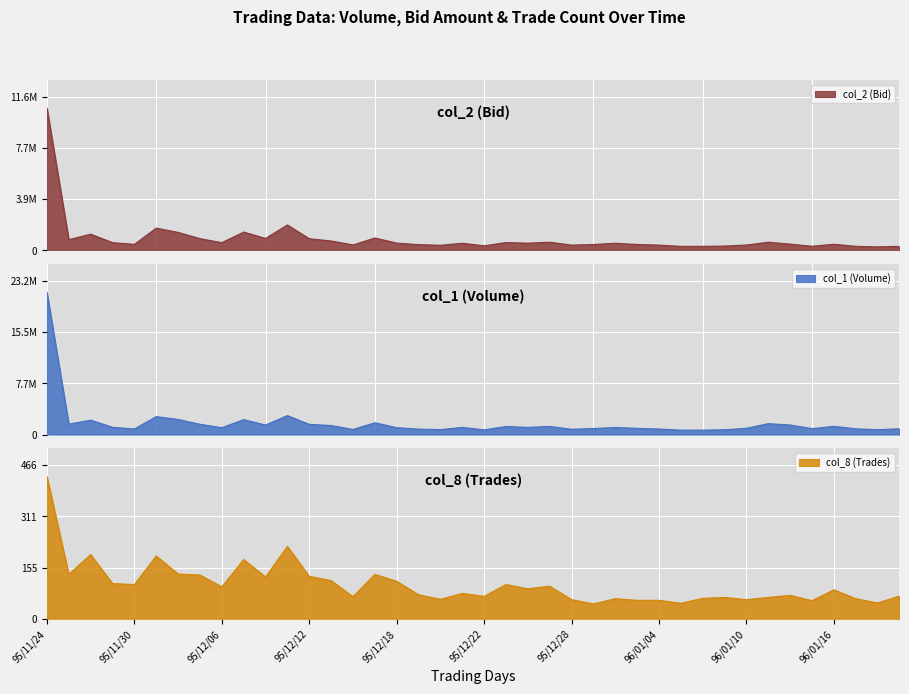

What are all the series names shown in the legend?

col_2 (Bid), col_1 (Volume), col_8 (Trades)